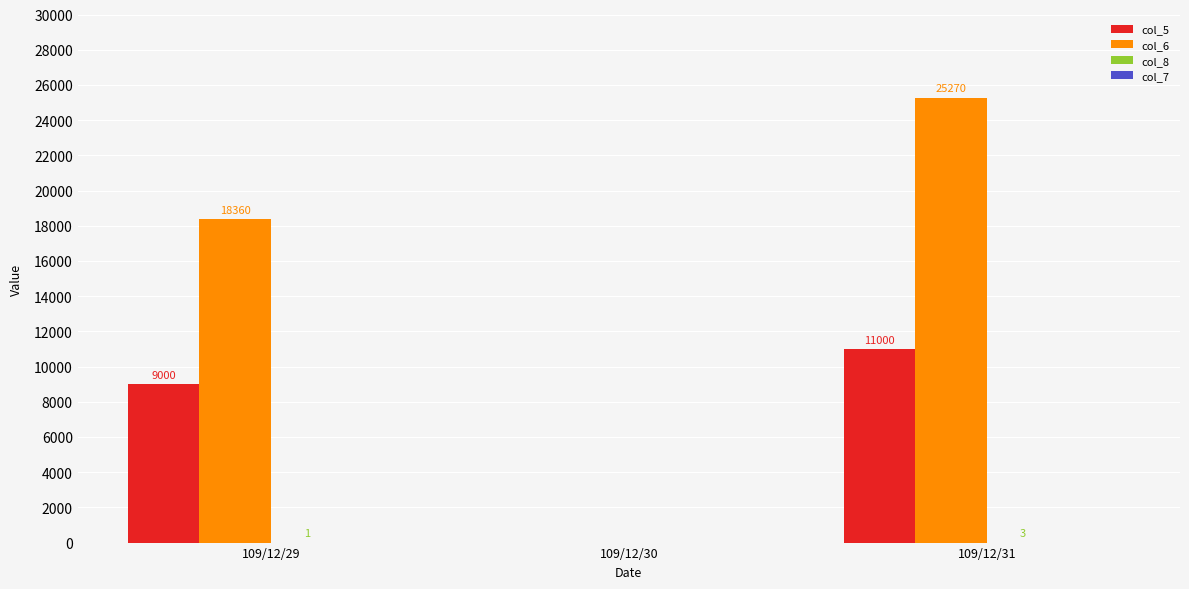

At which category is the sum across all series the highest?

109/12/31